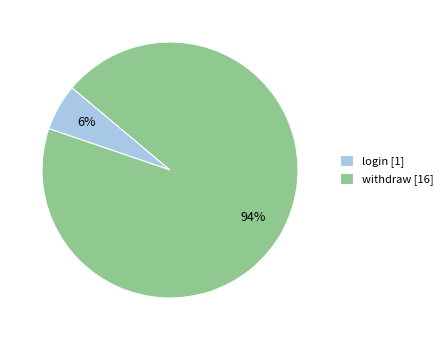

Between withdraw [16] and login [1], which is larger?

withdraw [16]